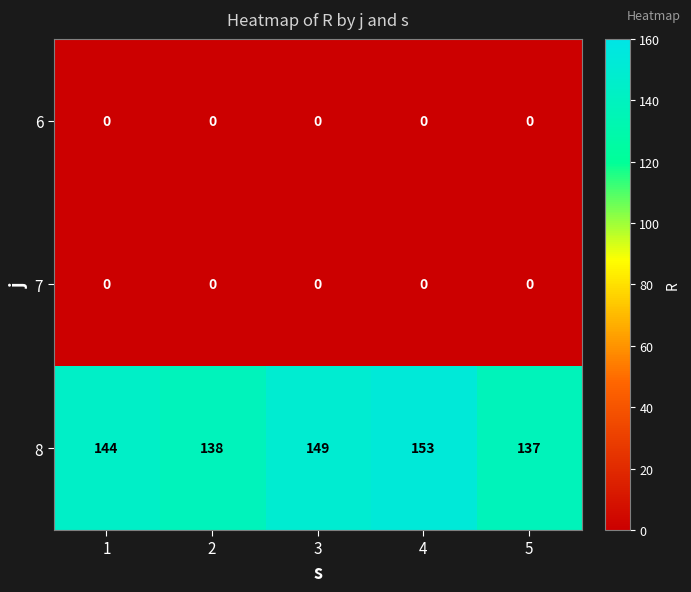

What is the highest value of the 8 series?

153